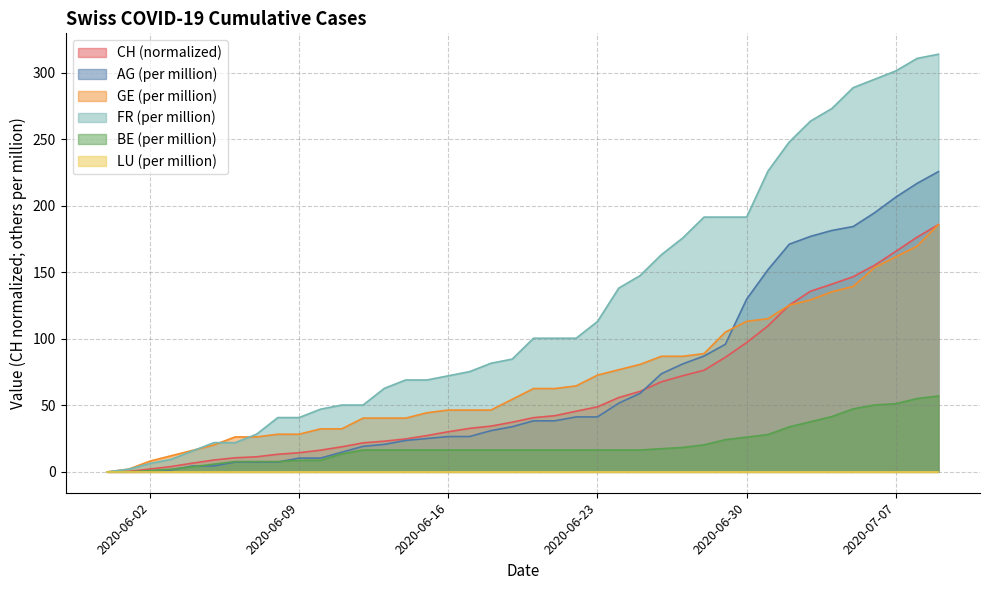

Which series has the largest total across all categories?

FR (per million)